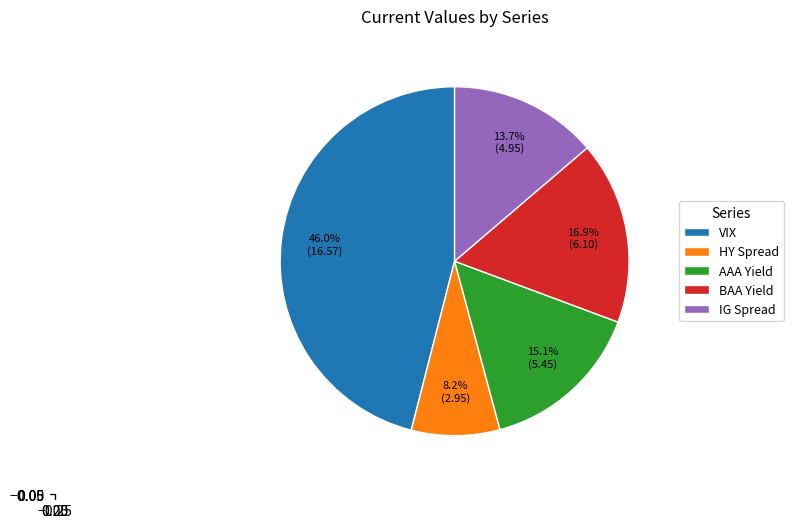

True or false: HY Spread accounts for 8% of the total.

True